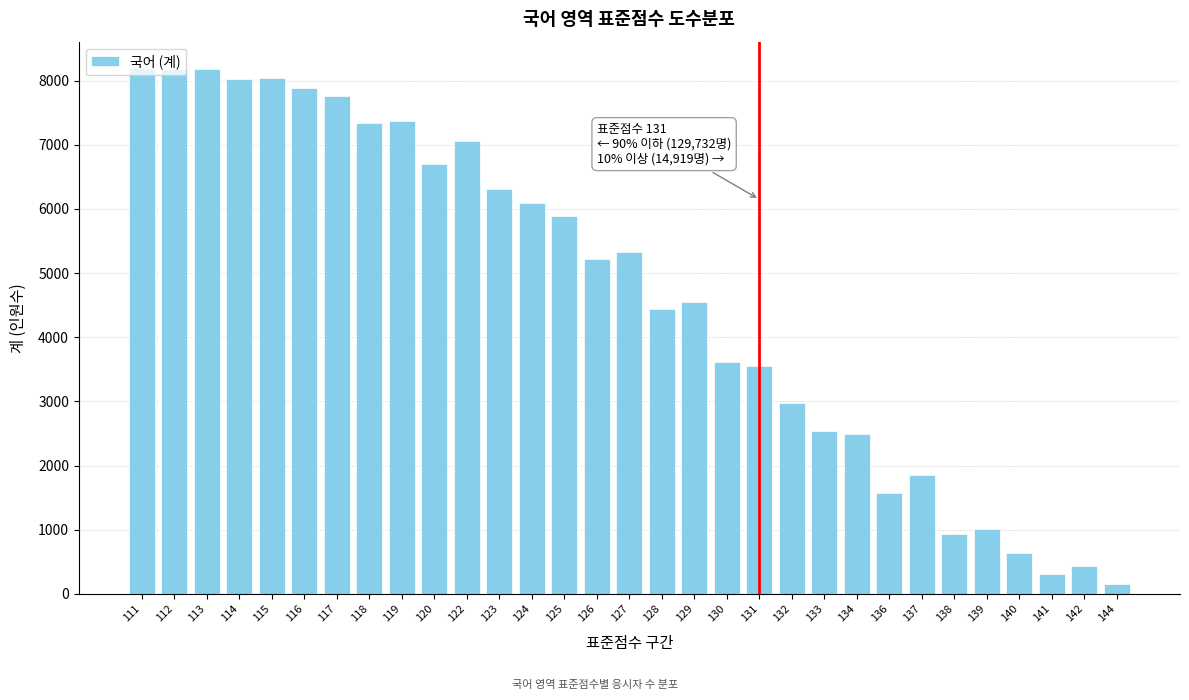

What is the average value?

4666